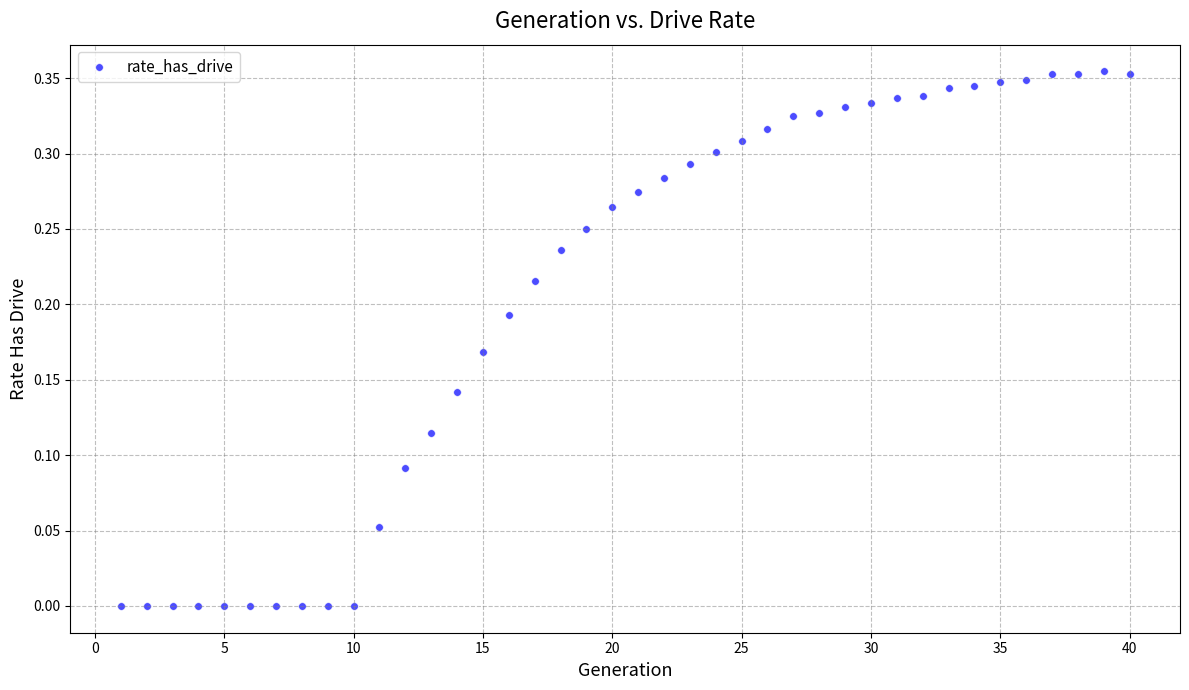

What is the range of X values (max minus min)?

39.0